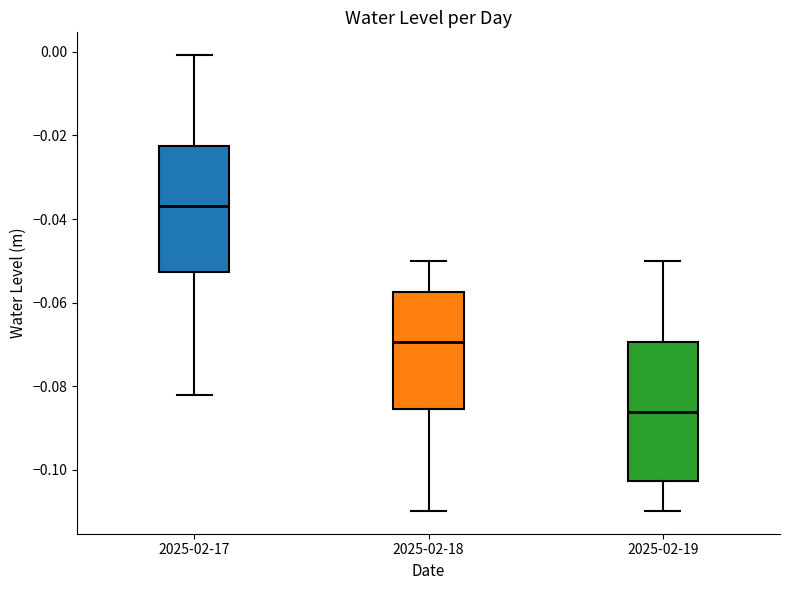

Reading left to right, read every box against the y-axis: the position of its median line, the range the box covers, and the ends of its whiskers. The values are not printed on the chart, so give them approximately, as read against the axis.

2025-02-17: median -0.036, box -0.052 to -0.022, whiskers -0.082 to 0.000
2025-02-18: median -0.070, box -0.086 to -0.058, whiskers -0.110 to -0.050
2025-02-19: median -0.086, box -0.102 to -0.070, whiskers -0.110 to -0.050